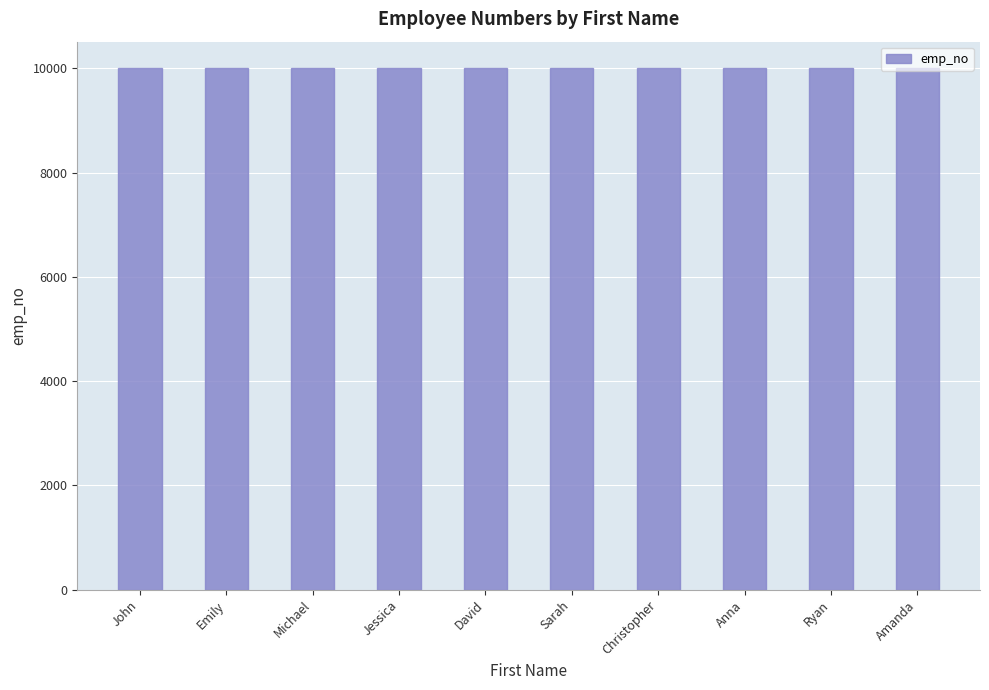

What is the smallest value displayed?

10001